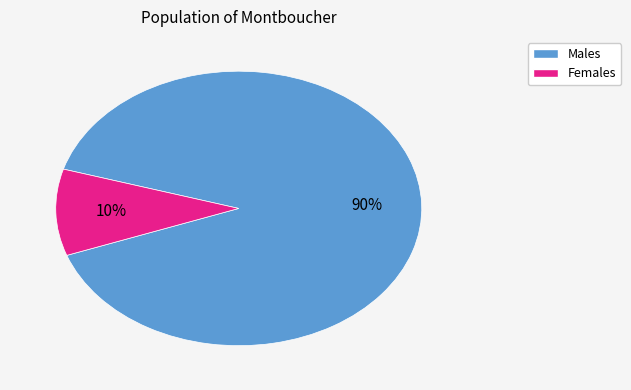

To the nearest percent, what is the difference between the largest and smallest slice percentages?

80%